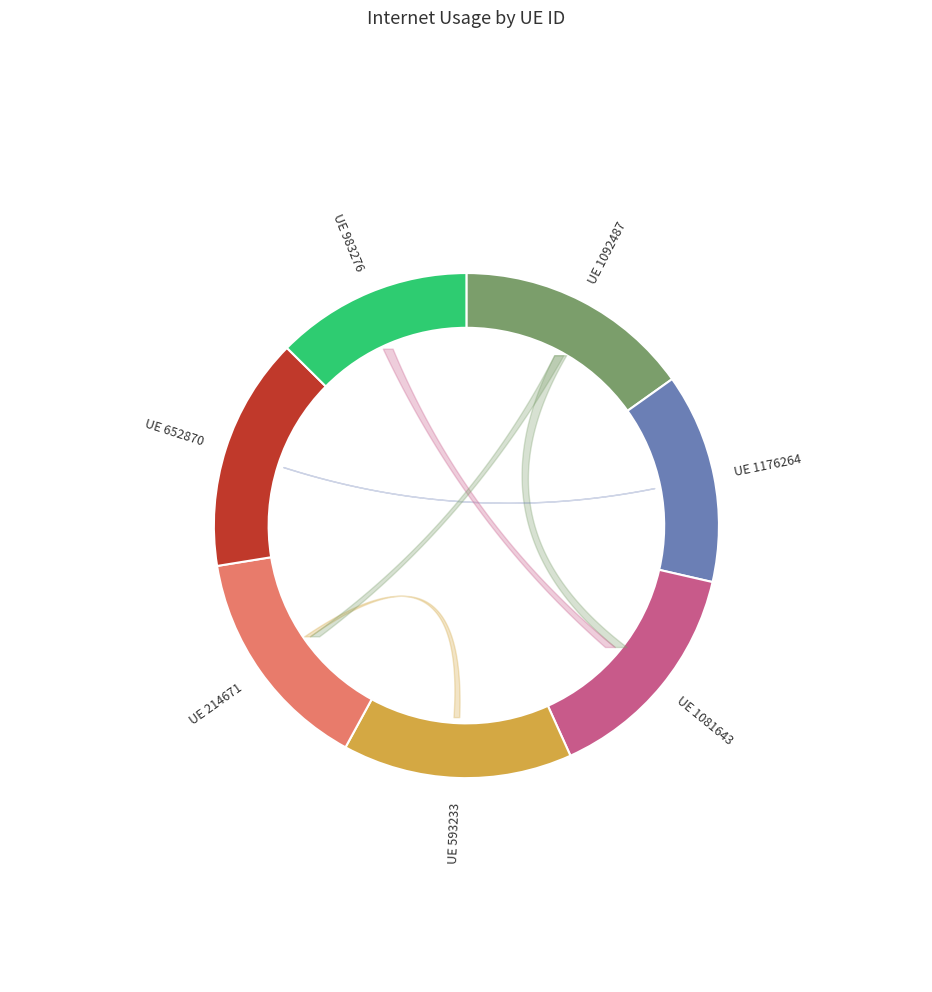

Is there a majority slice in this chart?

No